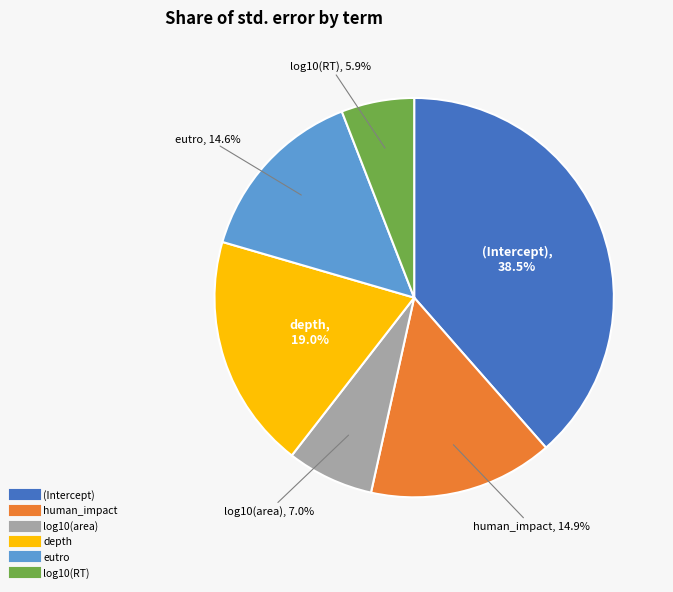

To the nearest percent, what is the average slice percentage?

17%